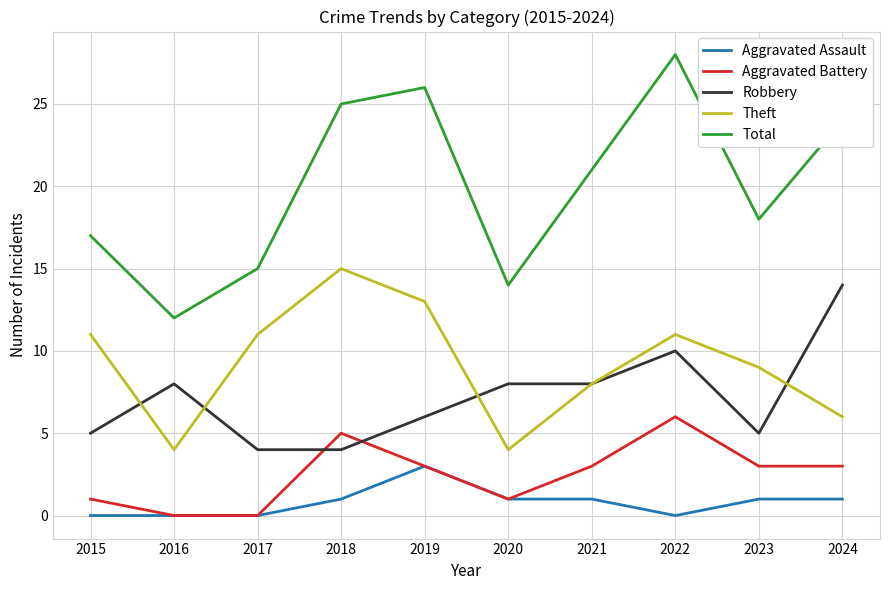

The value of Total at 2024 is 24. True or false?

True